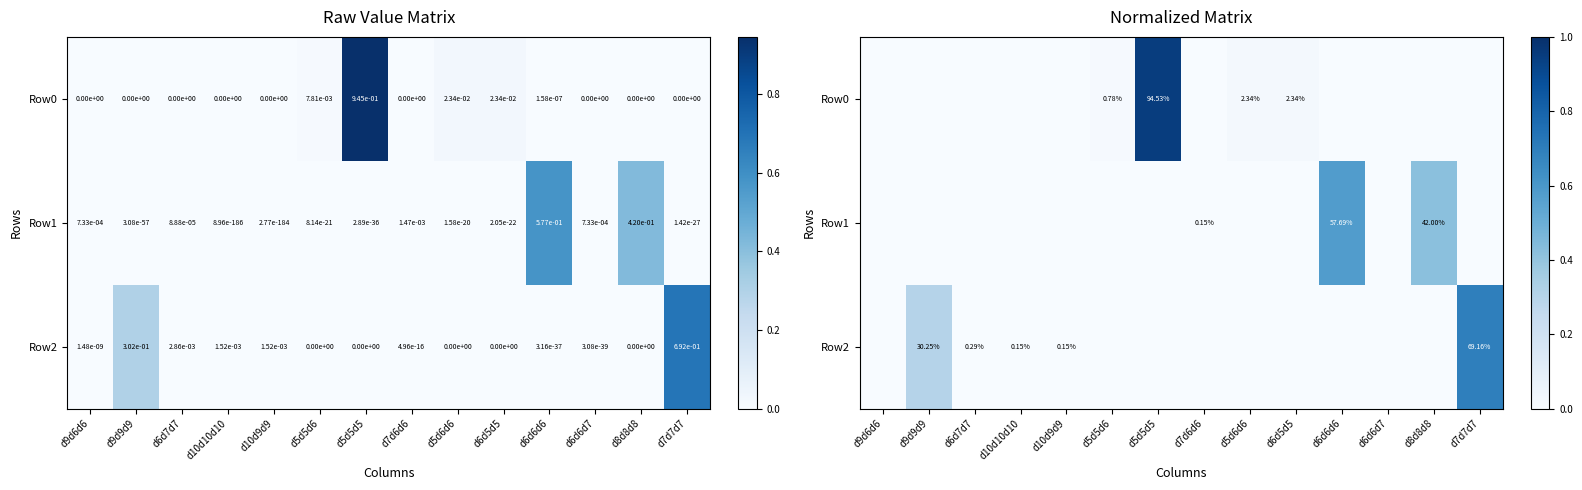

List the labels in order of Row1 value, smallest first.

d10d10d10, d10d9d9, d9d9d9, d5d5d5, d7d7d7, d6d5d5, d5d5d6, d5d6d6, d6d7d7, d9d6d6, d6d6d7, d7d6d6, d8d8d8, d6d6d6